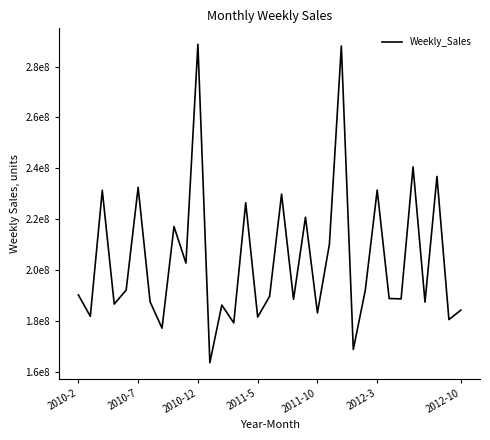

What is the difference between the maximum and minimum values?

125056565.9